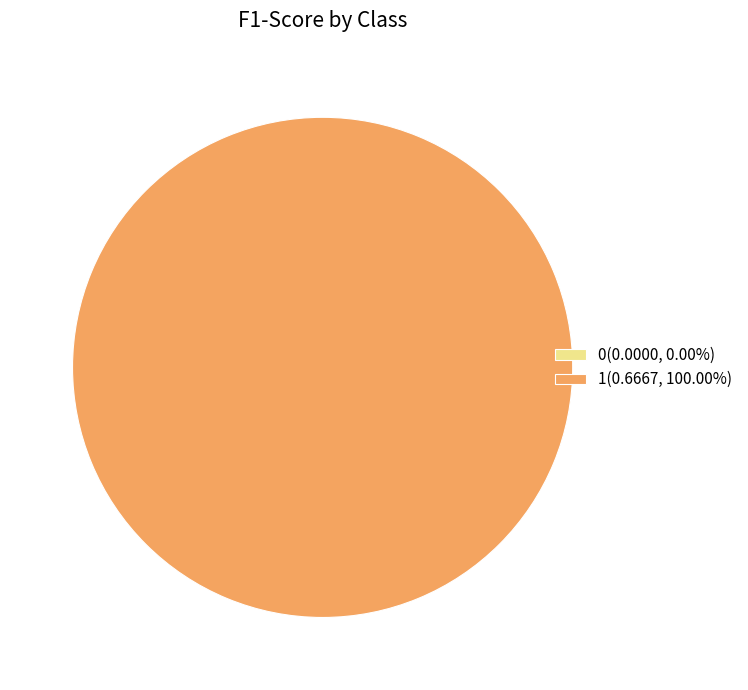

Count the number of slices in the pie.

2